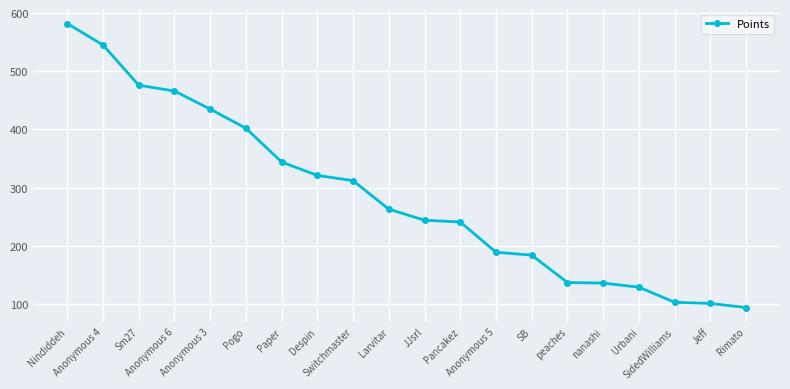

Is it true that the value at Rimato is 50?

False